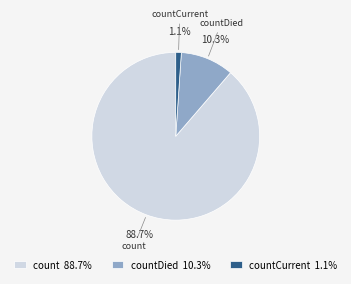

Which has a higher value, count or countDied?

count